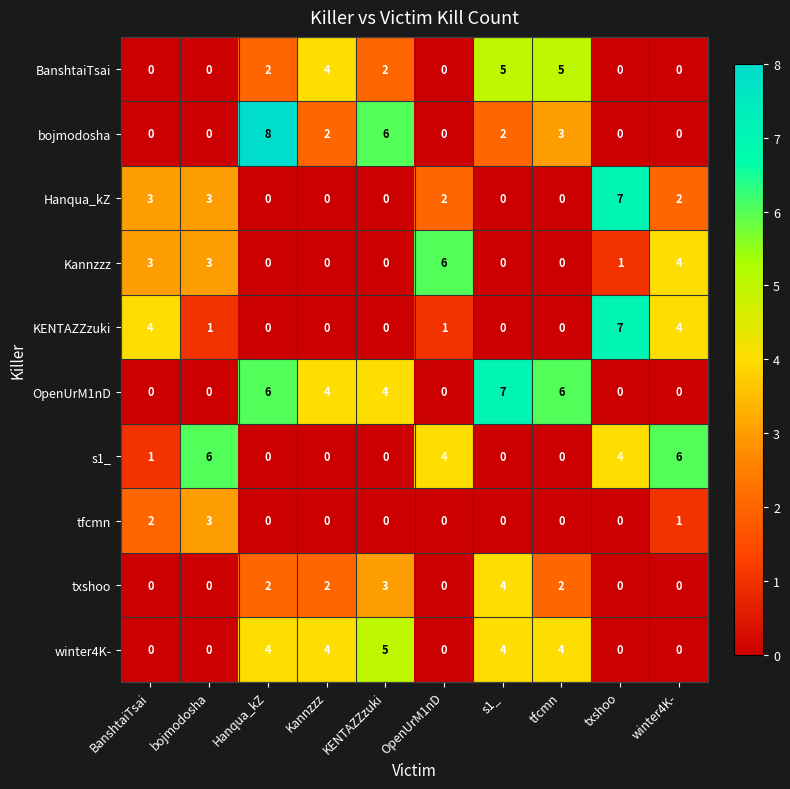

How many data points in tfcmn are above 0?

3